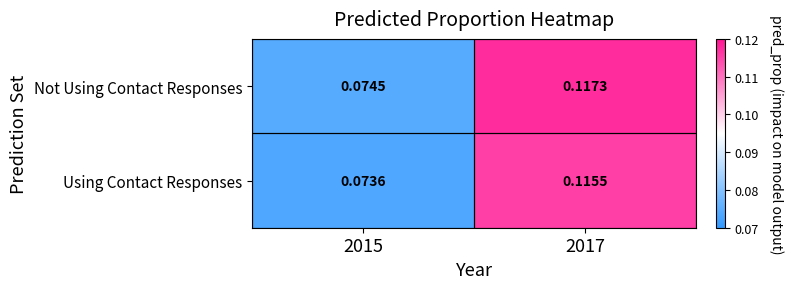

Rank the series by their maximum value, from highest to lowest.

Not Using Contact Responses, Using Contact Responses